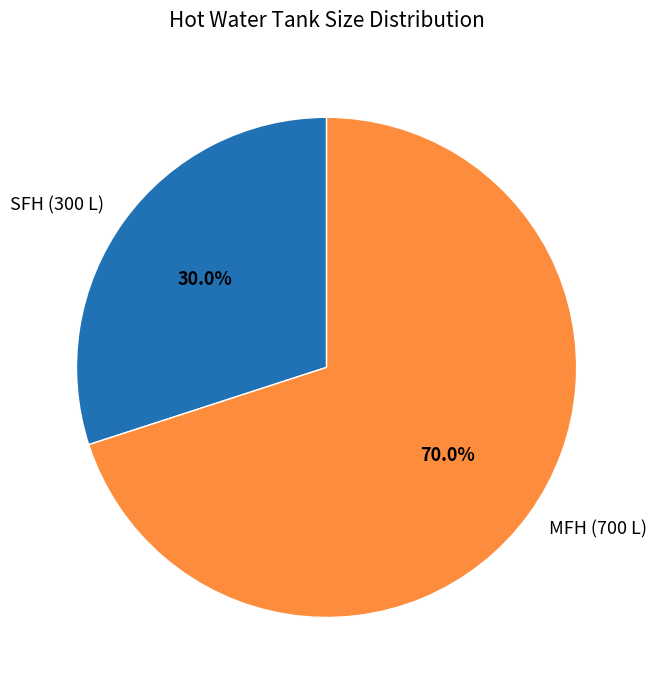

Which has a higher value, MFH (700 L) or SFH (300 L)?

MFH (700 L)